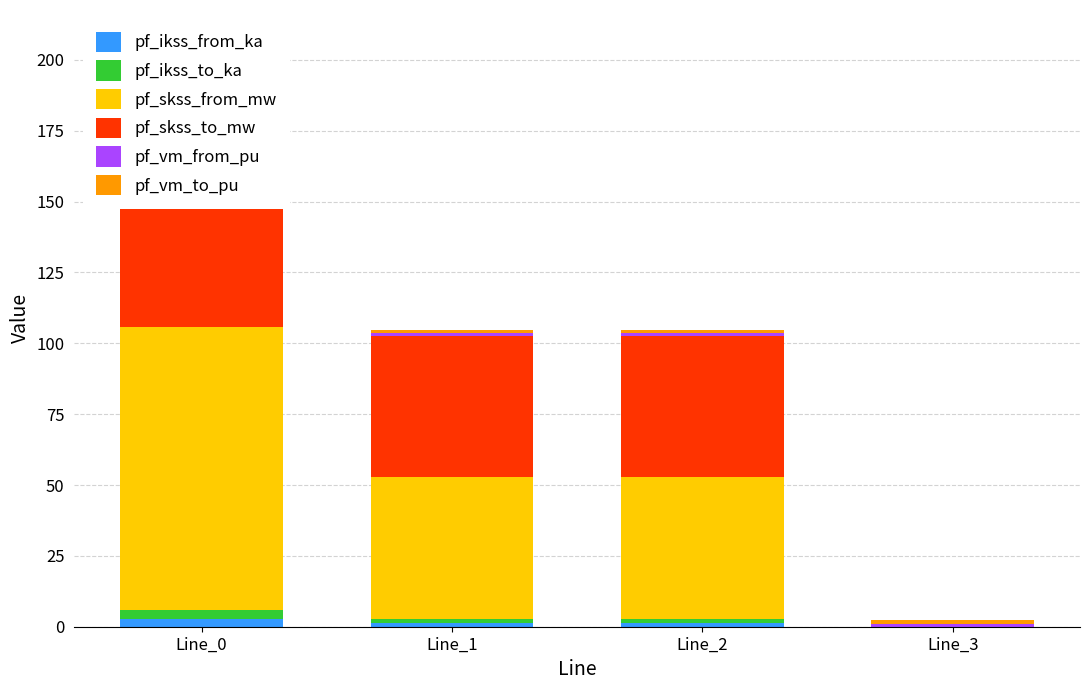

Which series has the widest spread of values?

pf_skss_from_mw